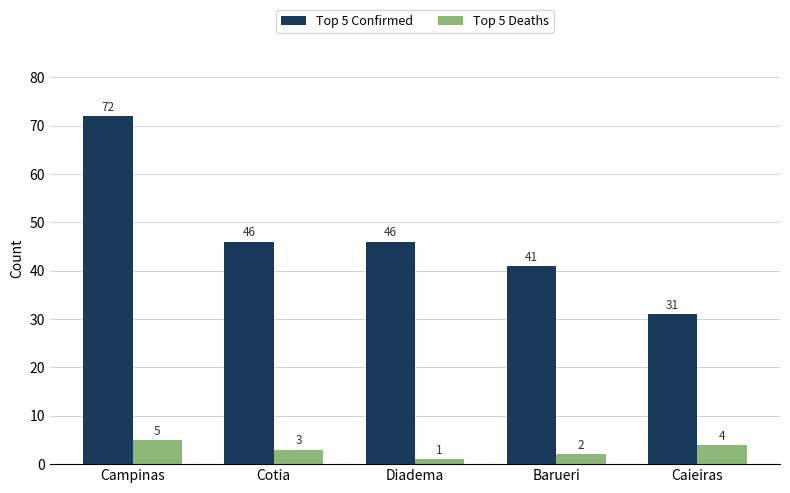

Where is Top 5 Deaths nearest to the value 3?

Cotia